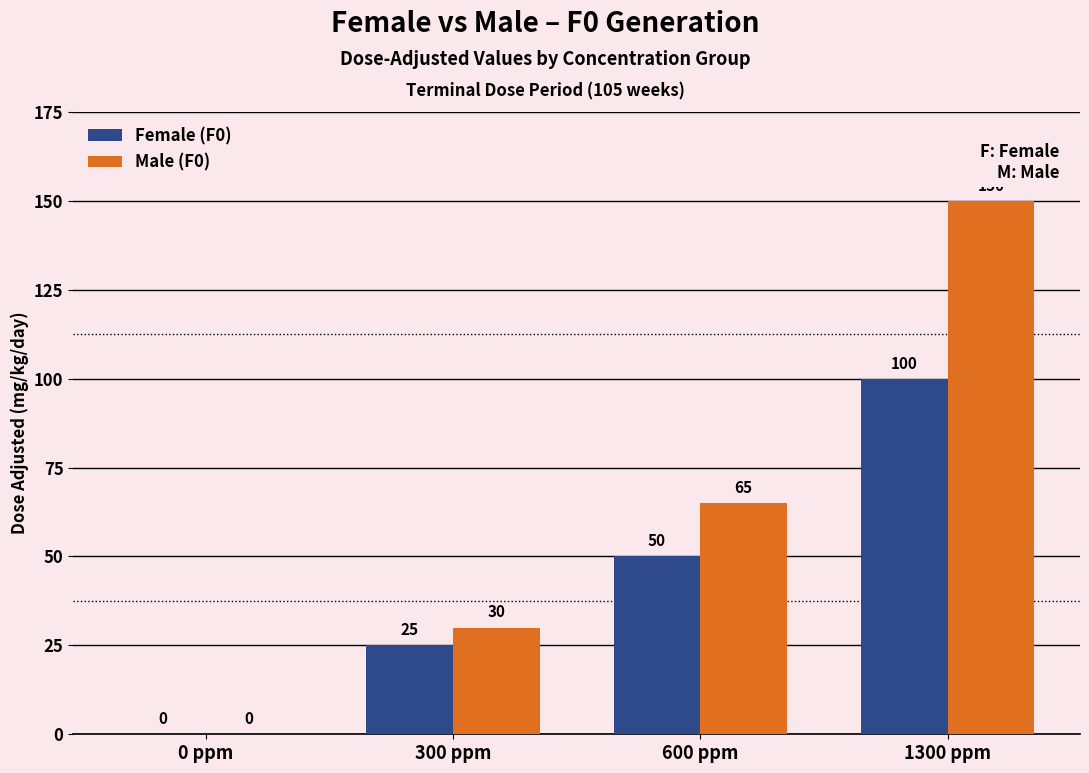

What is the total value across all series at 1300 ppm?

250